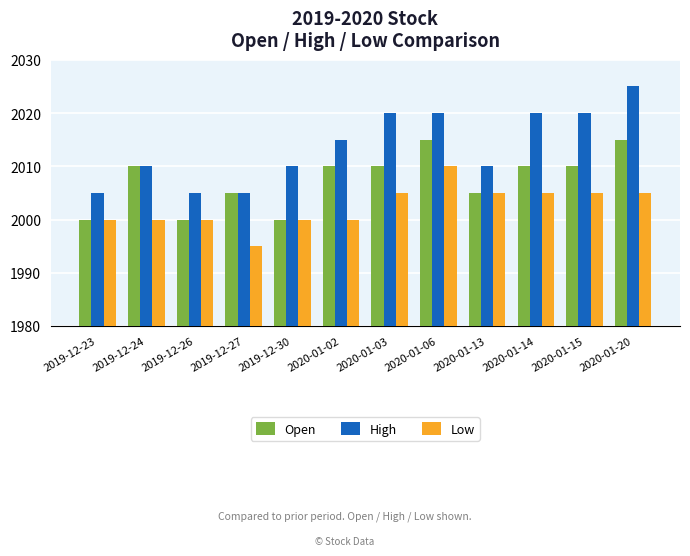

How many values in the Low series are below 2005?

6